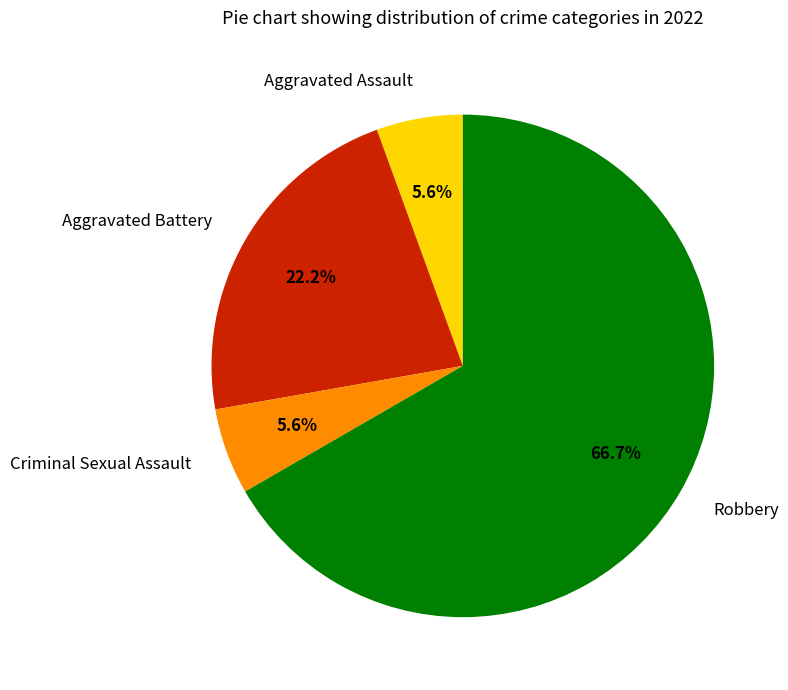

Between Criminal Sexual Assault and Aggravated Battery, which is larger?

Aggravated Battery